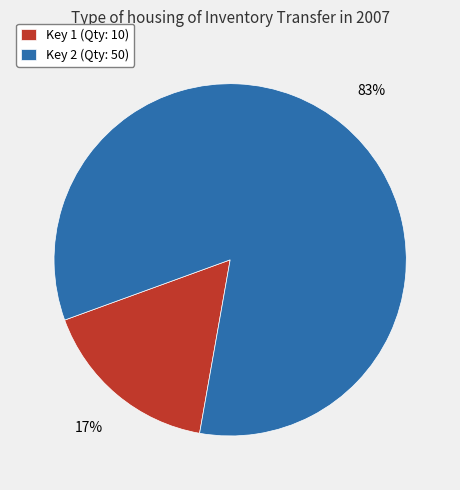

To the nearest percent, what is the average slice percentage?

50%